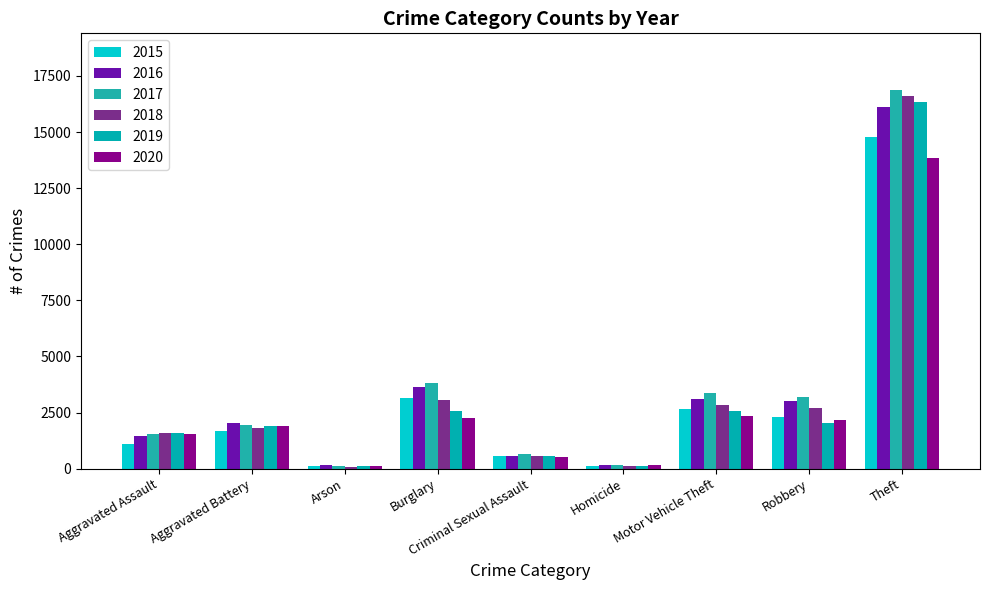

How many bars are there in total?

54